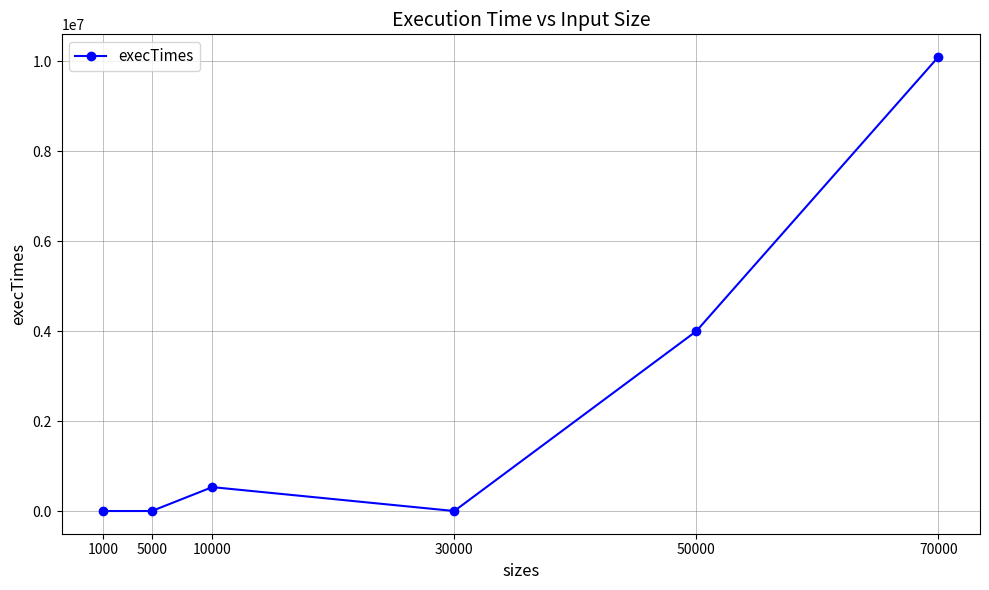

True or false: the data has more than 1 interior local peaks.

False